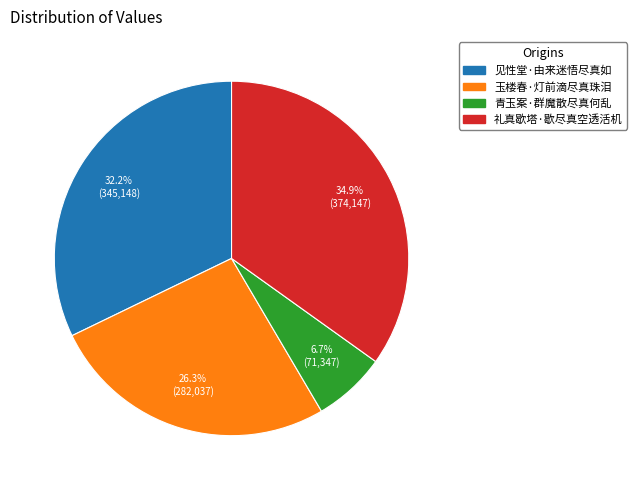

To the nearest percent, what is the difference between the largest and smallest slice percentages?

28%